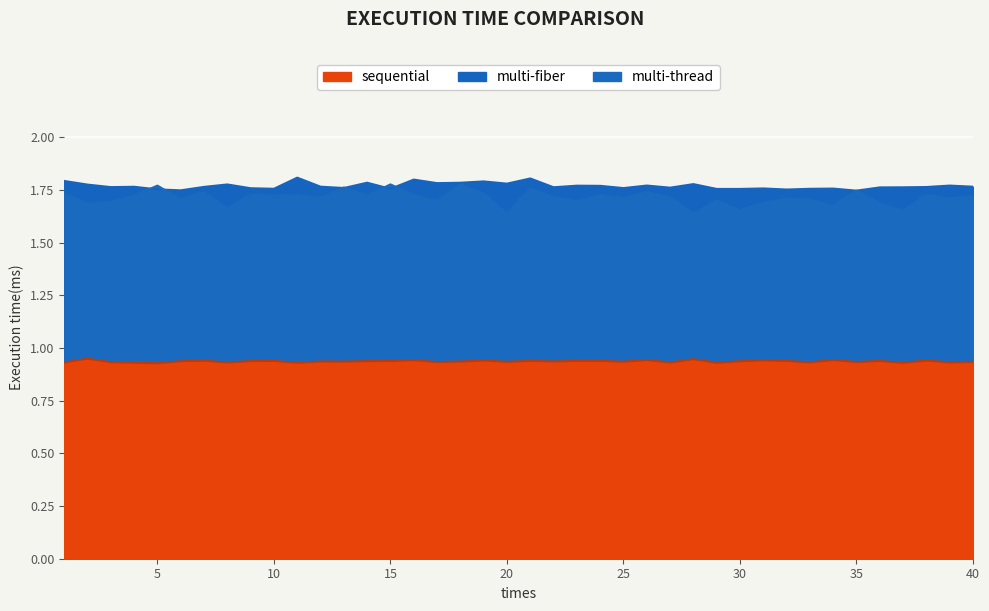

Reading left to right, extract all data points from this chart.

sequential: 0.9	0.9	0.9	0.9	0.9	0.9	0.9	0.9	0.9	0.9	0.9	0.9	0.9	0.9	0.9	0.9	0.9	0.9	0.9	0.9	0.9	0.9	0.9	0.9	0.9	0.9	0.9	0.9	0.9	0.9	0.9	0.9	0.9	0.9	0.9	0.9	0.9	0.9	0.9	0.9
multi-thread: 1.7	1.7	1.7	1.7	1.8	1.7	1.7	1.7	1.7	1.7	1.7	1.7	1.8	1.7	1.8	1.7	1.7	1.8	1.7	1.6	1.8	1.7	1.7	1.7	1.7	1.7	1.7	1.6	1.7	1.7	1.7	1.7	1.7	1.7	1.7	1.7	1.7	1.7	1.7	1.7
multi-fiber: 1.8	1.8	1.8	1.8	1.8	1.7	1.8	1.8	1.8	1.8	1.8	1.8	1.8	1.8	1.8	1.8	1.8	1.8	1.8	1.8	1.8	1.8	1.8	1.8	1.8	1.8	1.8	1.8	1.8	1.8	1.8	1.8	1.8	1.8	1.7	1.8	1.8	1.8	1.8	1.8